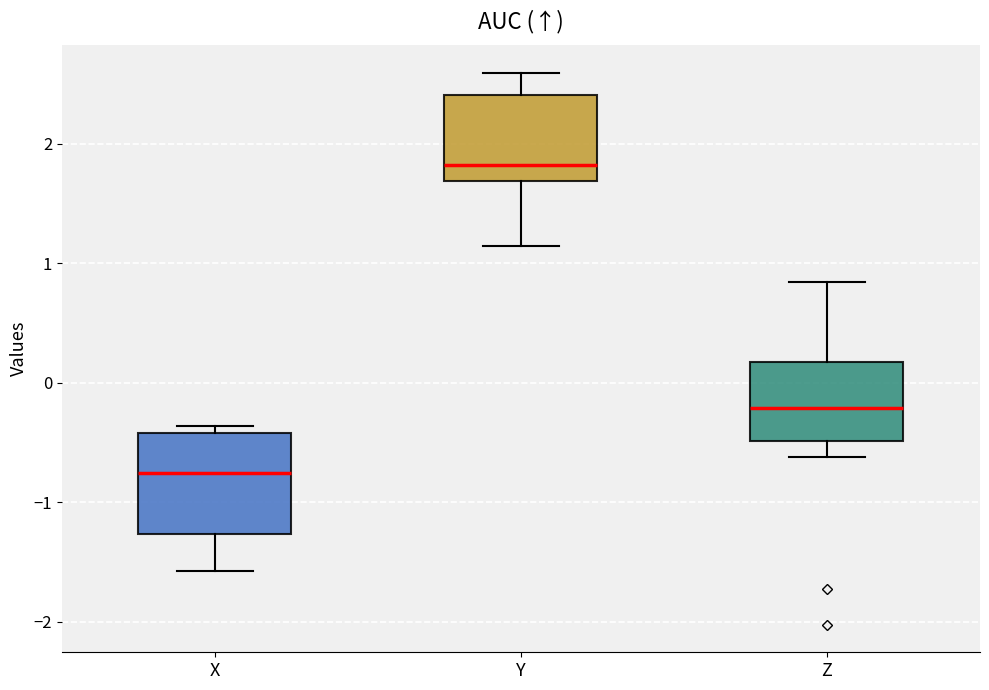

Which box's median line is the lowest?

X